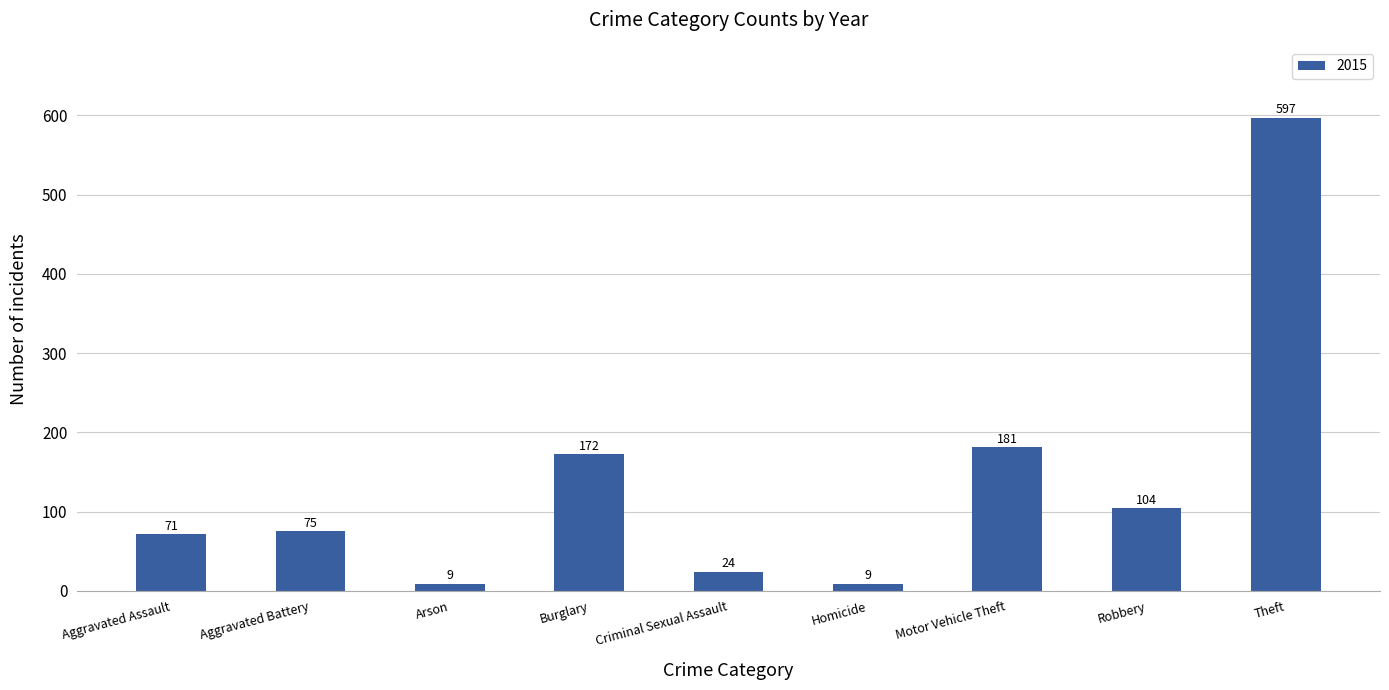

Reading right to left, transcribe all the data shown in this chart.

Theft=597	Robbery=104	Motor Vehicle Theft=181	Homicide=9	Criminal Sexual Assault=24	Burglary=172	Arson=9	Aggravated Battery=75	Aggravated Assault=71